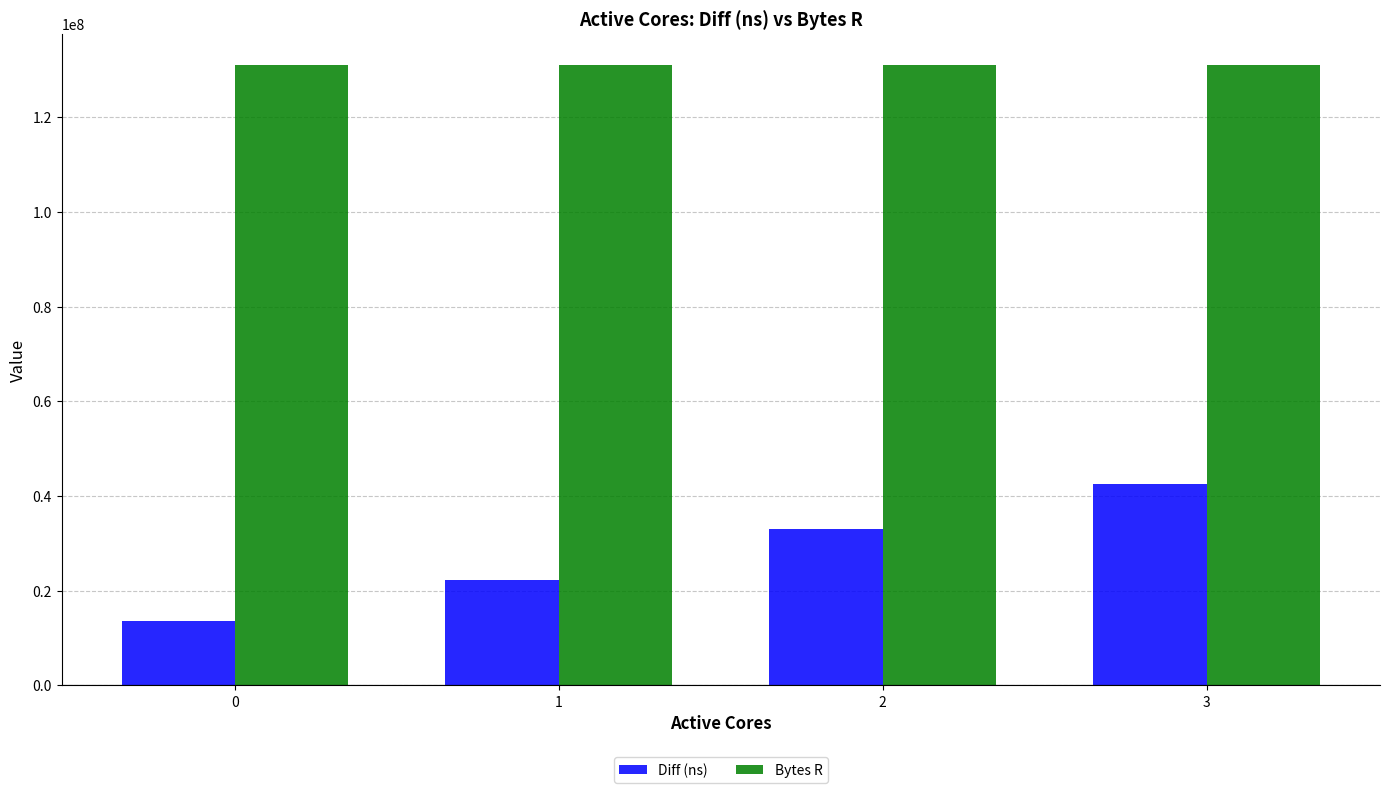

Rank the series at 2 from highest to lowest value.

Bytes R, Diff (ns)